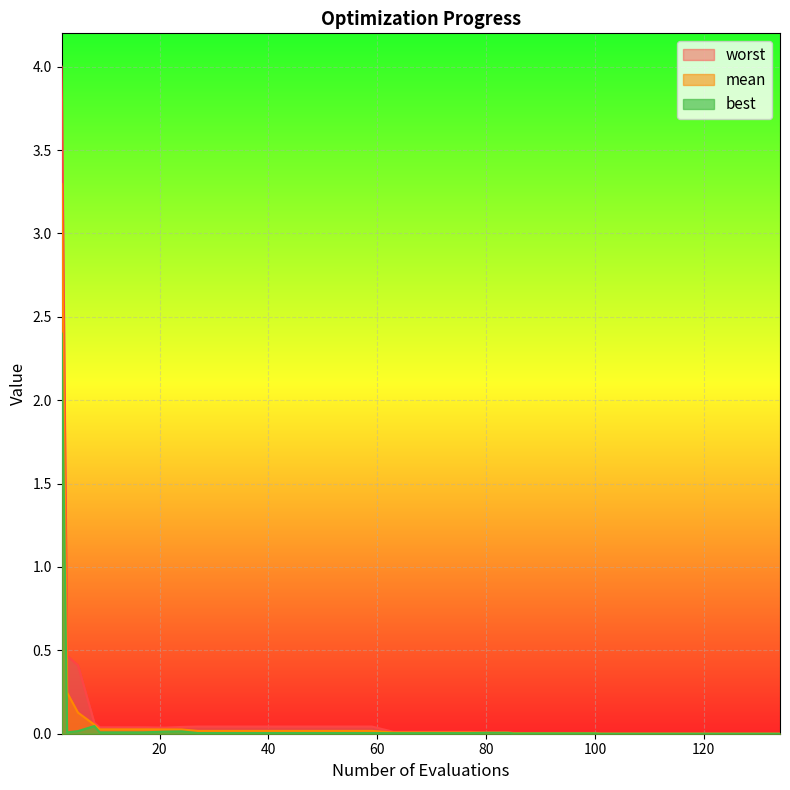

True or false: mean and worst cross at least once.

False